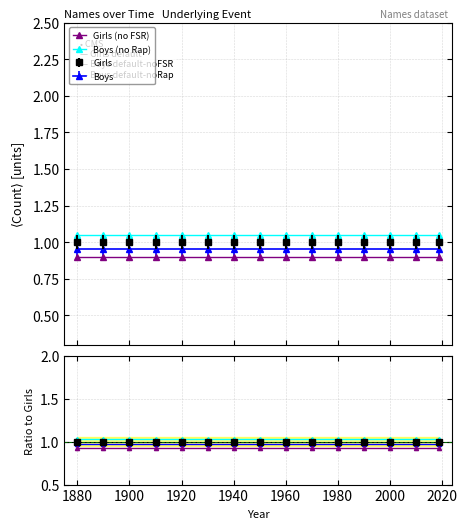

What is the lowest value of the Girls (no FSR) series?

0.9